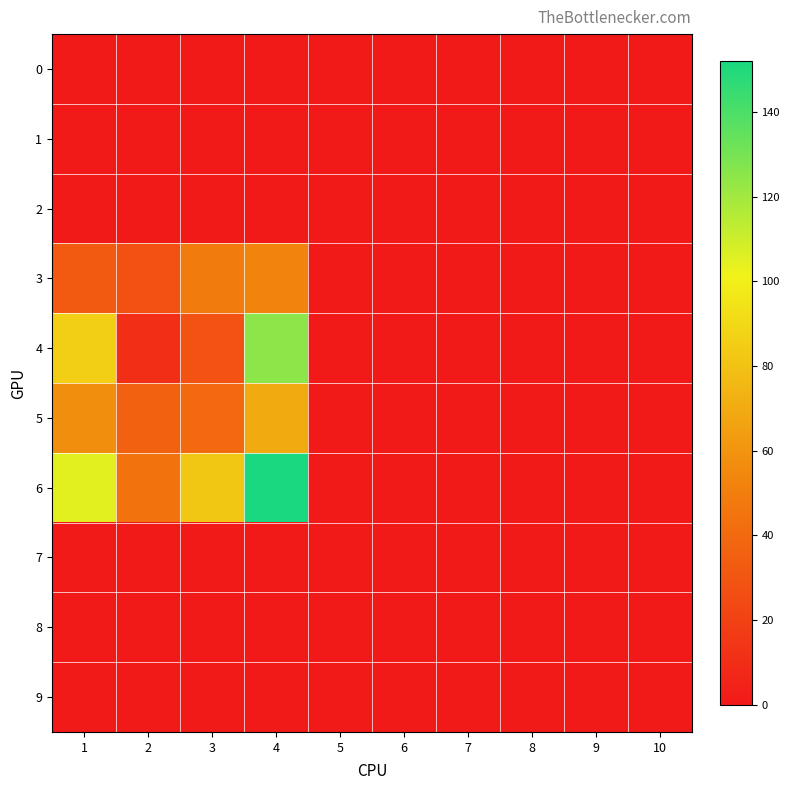

What is the greatest value displayed?

152